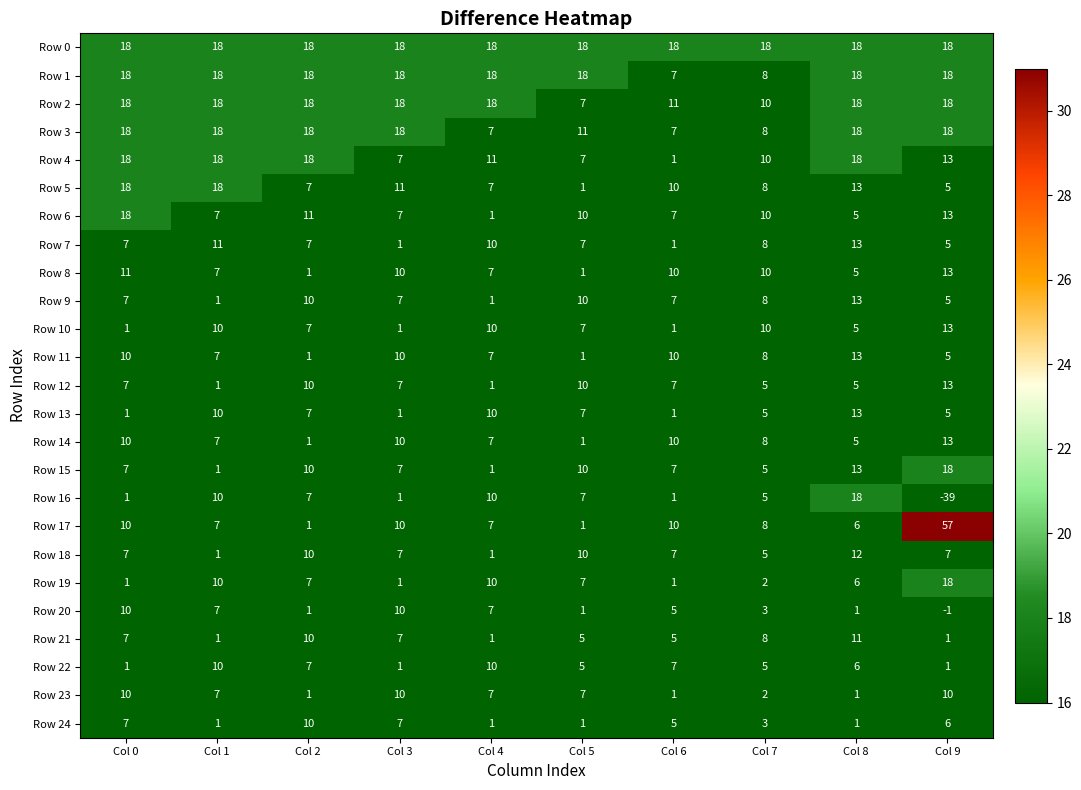

The value of Row 22 at Col 4 is 10. True or false?

True